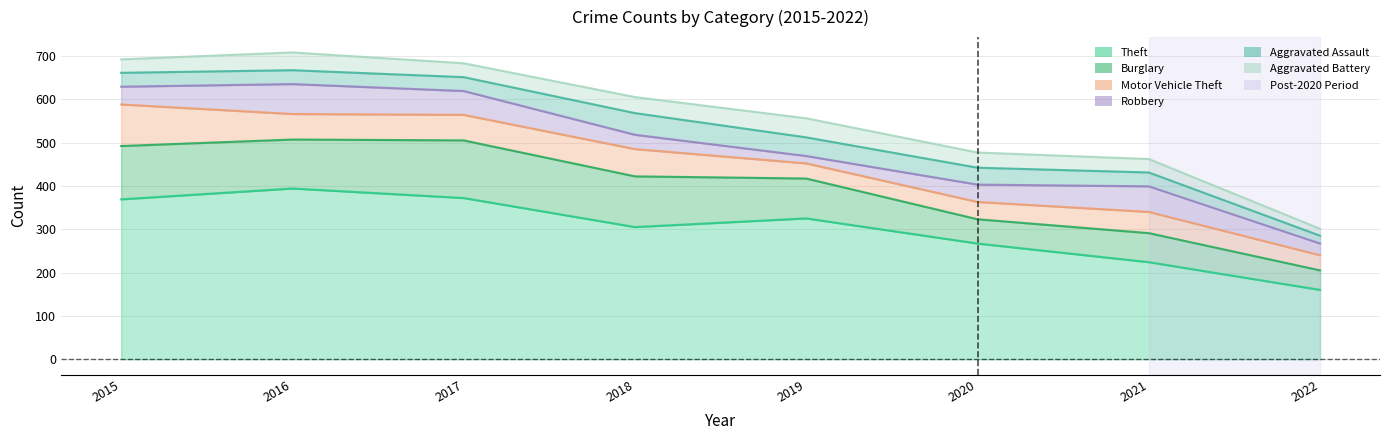

Rank the series at 2022 from highest to lowest value.

Theft, Burglary, Motor Vehicle Theft, Robbery, Aggravated Assault, Aggravated Battery